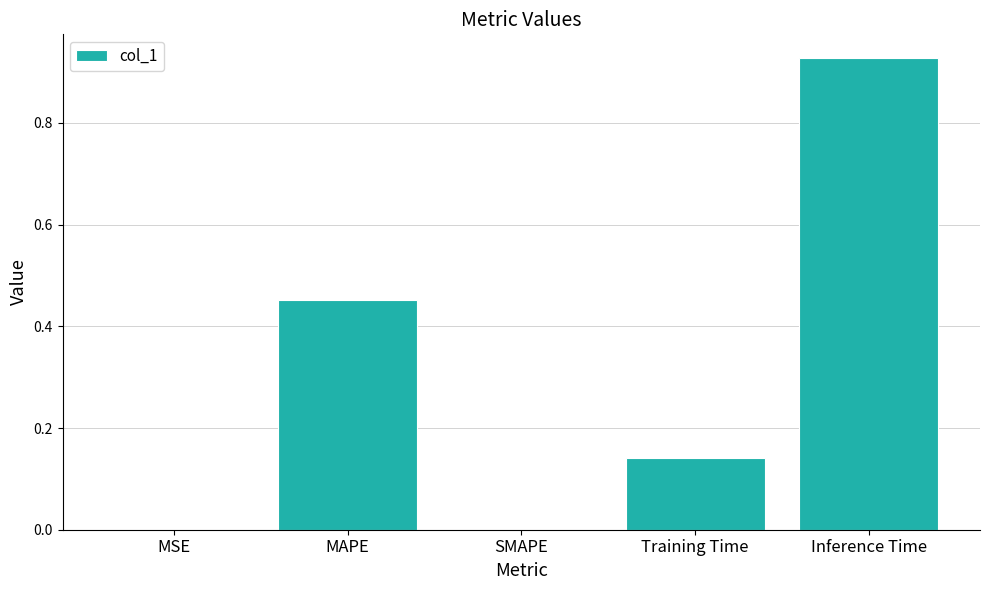

Which has a higher value, MSE or Training Time?

Training Time